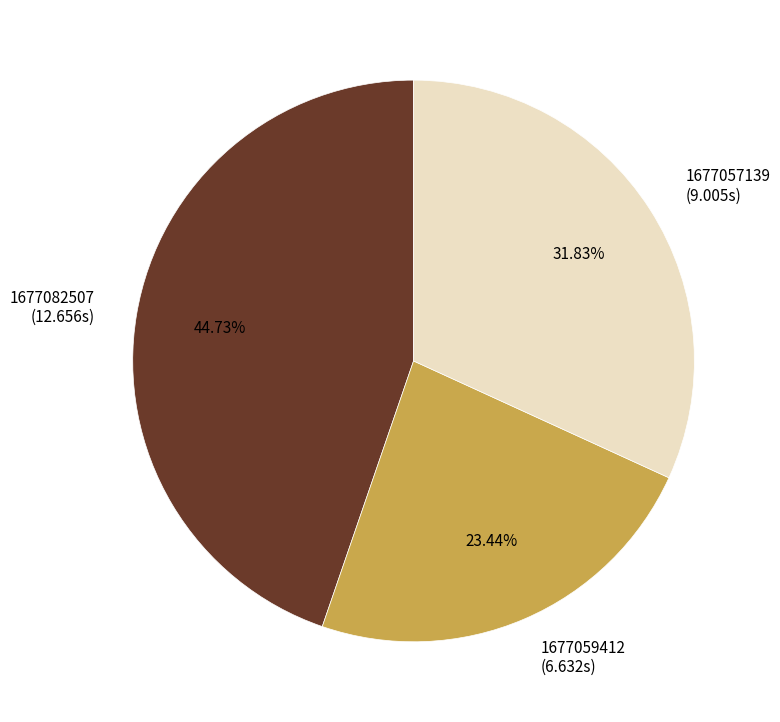

To the nearest percent, what is the difference between the 1677082507 and 1677059412 slice percentages?

21%